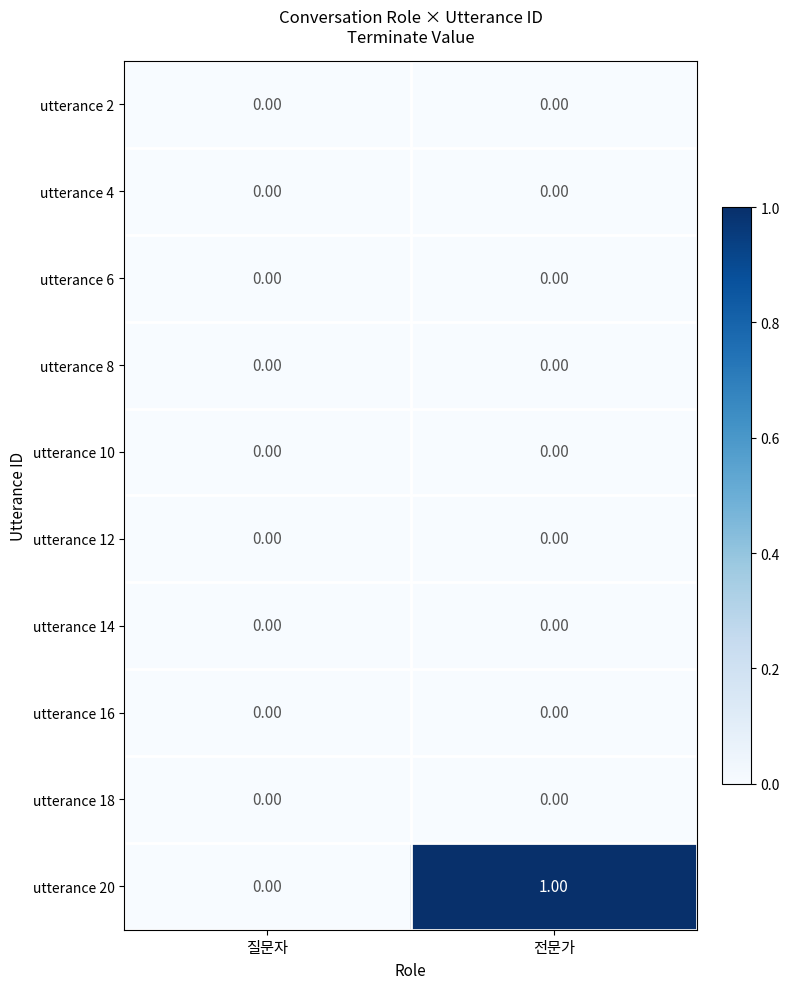

What is the spread (max minus min) of values at 전문가?

1